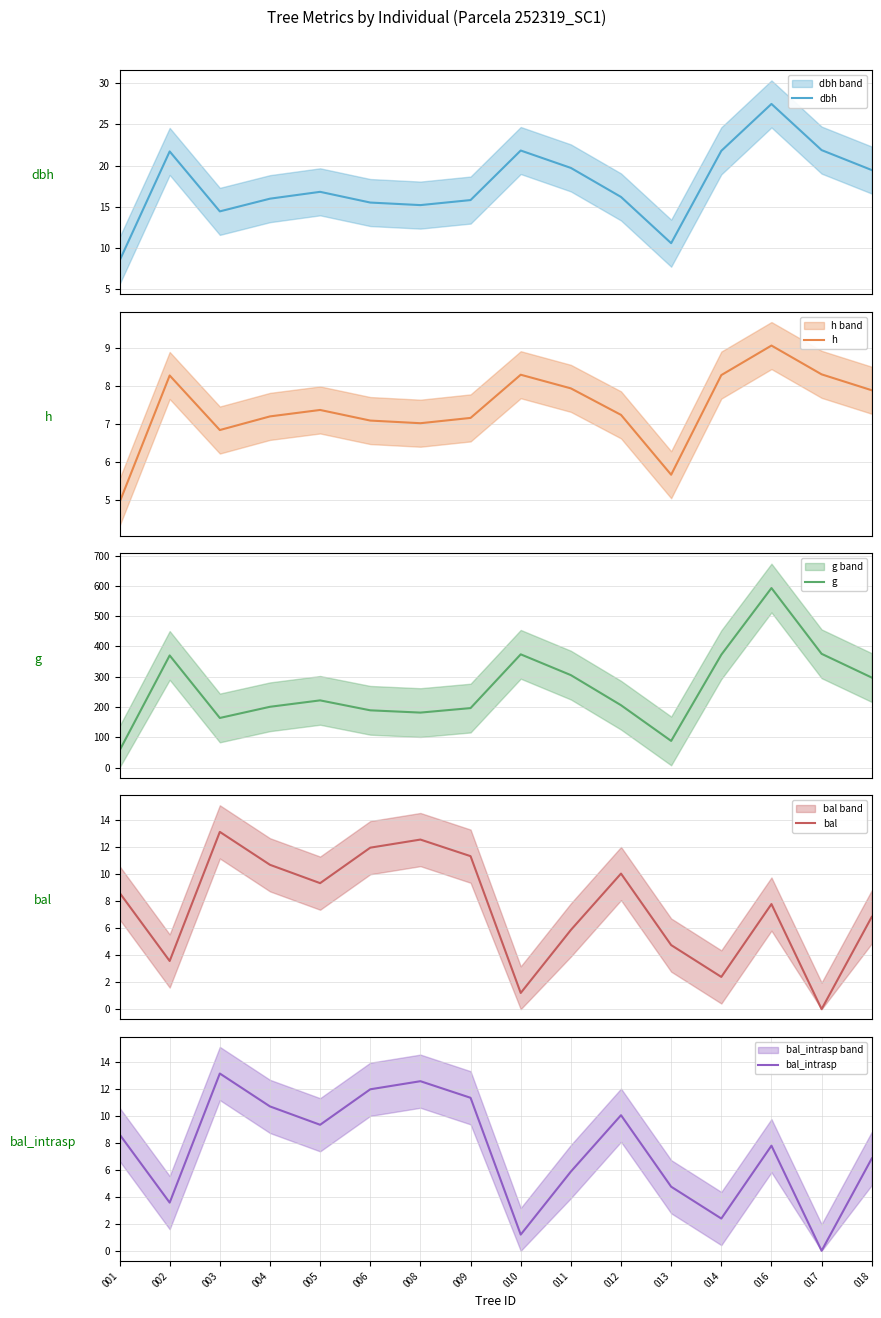

Reading left to right, transcribe all the data shown in this chart.

dbh: 8.4	21.7	14.4	16.0	16.8	15.5	15.2	15.8	21.8	19.7	16.2	10.6	21.8	27.5	21.9	19.4
h: 4.9	8.3	6.8	7.2	7.4	7.1	7.0	7.2	8.3	7.9	7.2	5.7	8.3	9.1	8.3	7.9
g: 56.1	370.2	163.8	200.7	221.8	189.0	181.5	196.3	373.9	305.2	205.8	87.9	372.6	592.8	375.6	297.1
bal: 8.6	3.6	13.1	10.7	9.3	12.0	12.6	11.3	1.2	5.9	10.1	4.8	2.4	7.8	0.0	6.8
bal_intrasp: 8.6	3.6	13.1	10.7	9.3	12.0	12.6	11.3	1.2	5.9	10.1	4.8	2.4	7.8	0.0	6.8